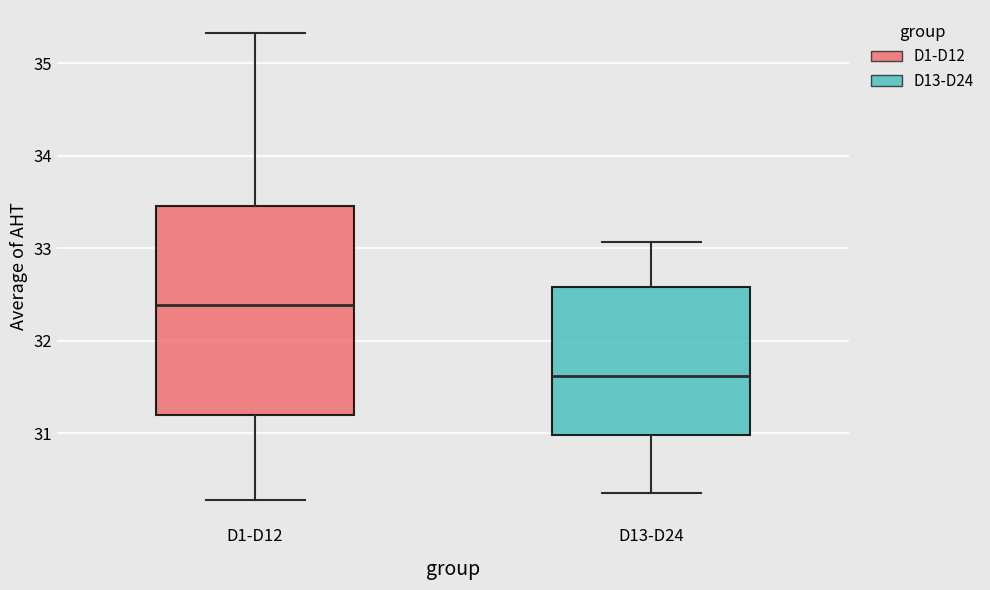

Where does the upper whisker of the box for D1-D12 end on the y-axis? The values are not printed on the chart, so give them approximately, as read against the axis.

35.3